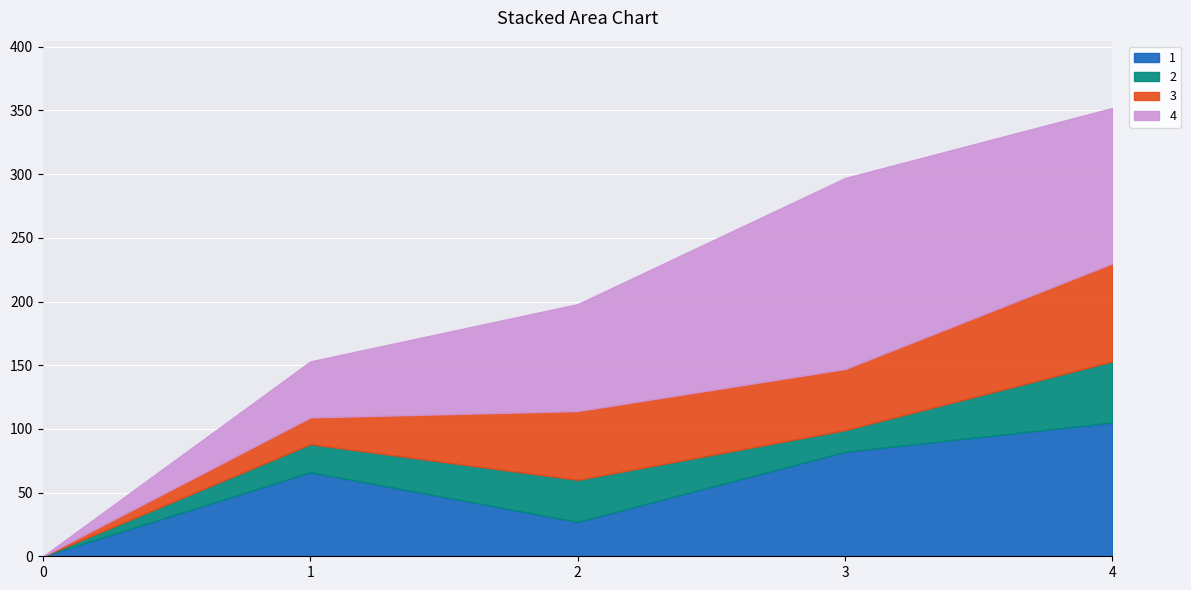

At 1, list the series in order from smallest to largest.

3, 2, 4, 1